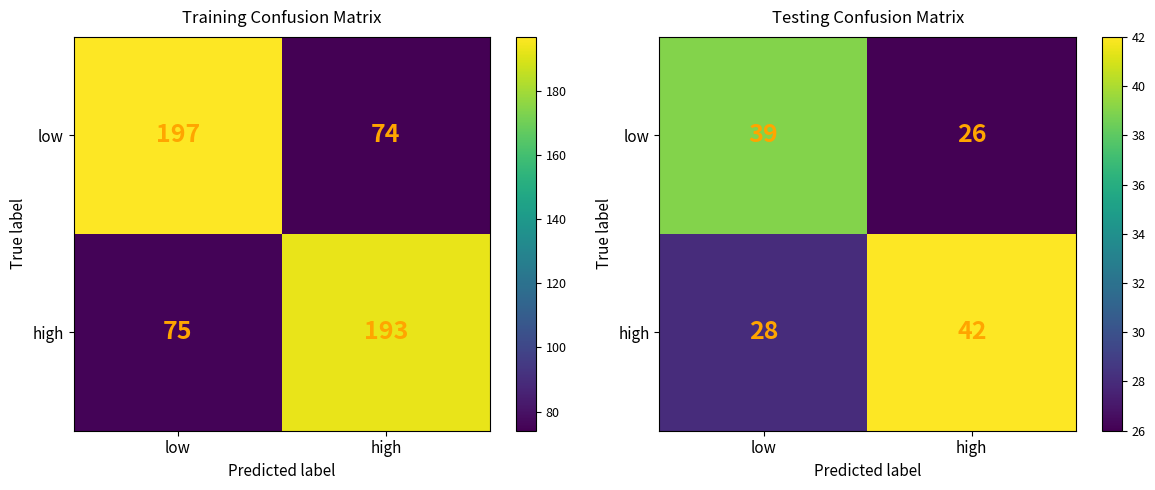

Rank the categories by low value from highest to lowest.

low, high